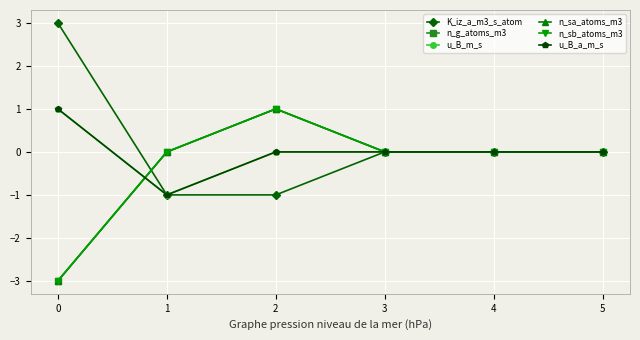

What is the maximum value for n_g_atoms_m3?

1